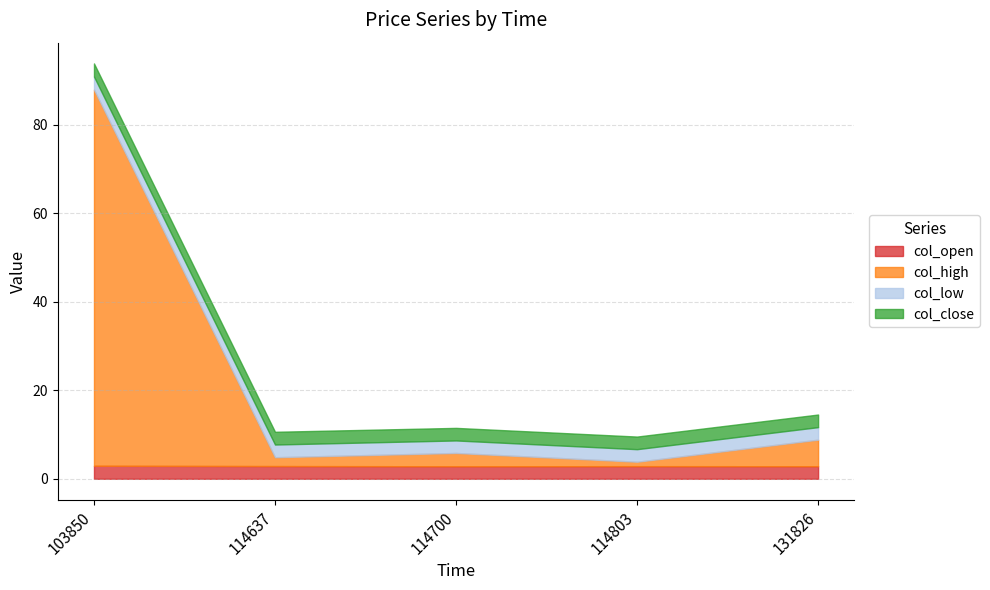

After their last crossing, which series has the higher values: col_high or col_low?

col_high